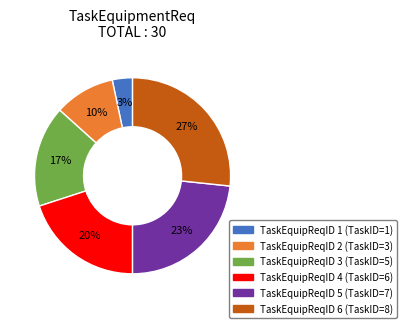

Does any single category account for the majority?

No